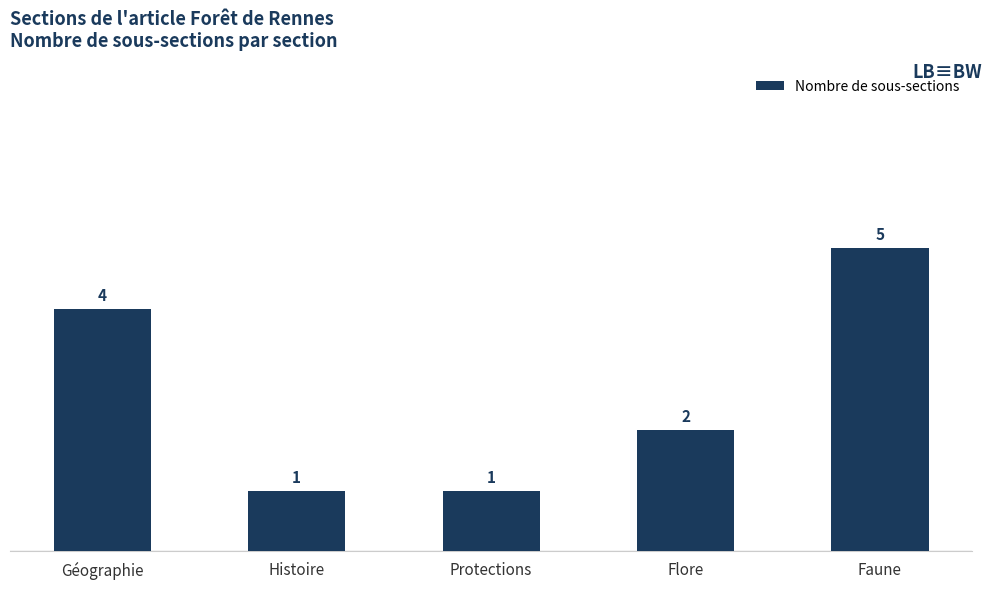

Which has a higher value, Histoire or Faune?

Faune